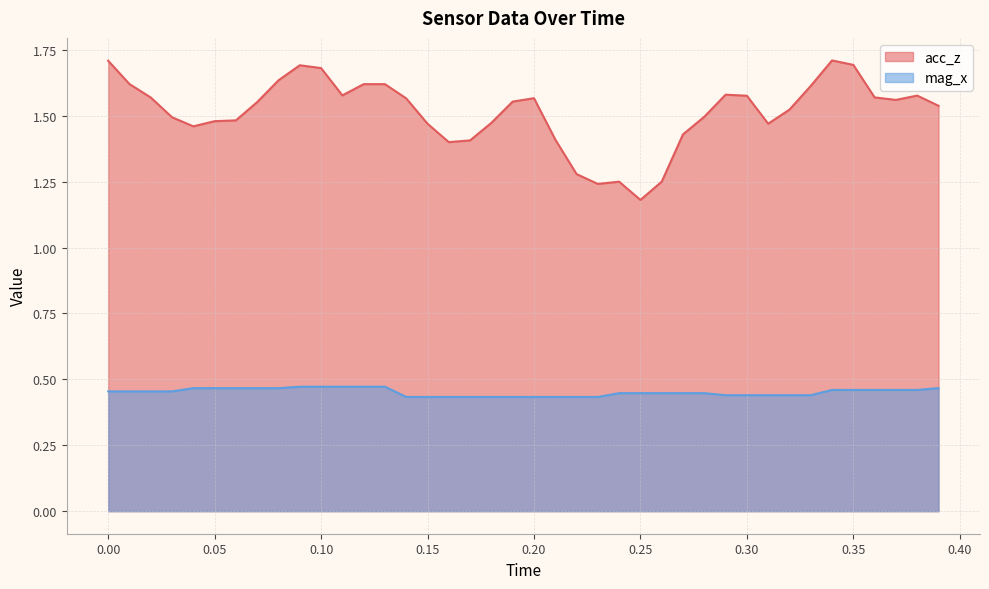

Rank the series at 0.10 from highest to lowest value.

acc_z, mag_x